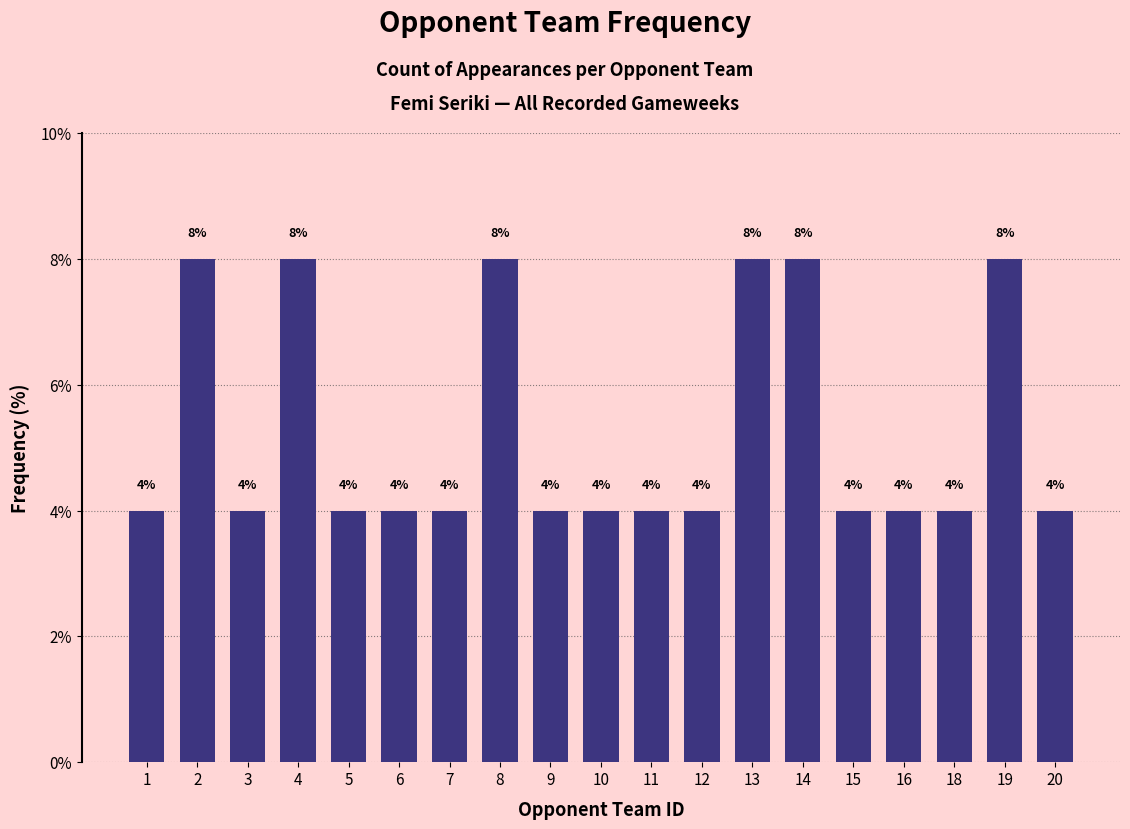

What is the ratio of the value at 20 to the value at 3?

1.0